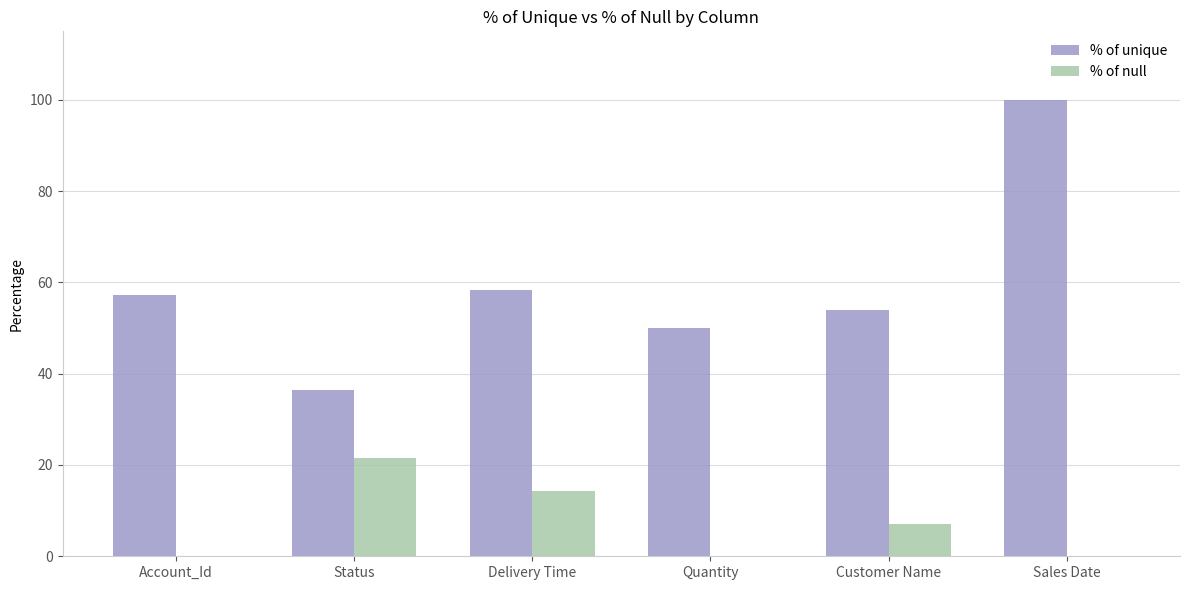

What value does the % of null series have at Status?

21.4